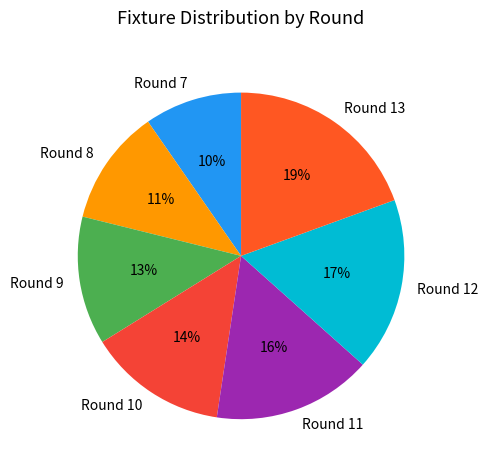

Count the number of slices in the pie.

7